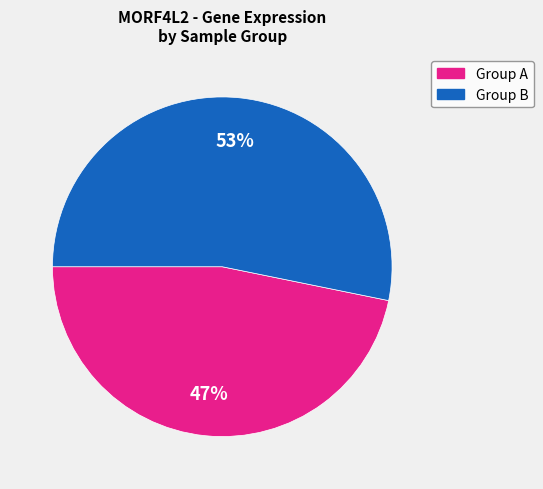

To the nearest percent, what is the difference between the largest and smallest slice percentages?

6%